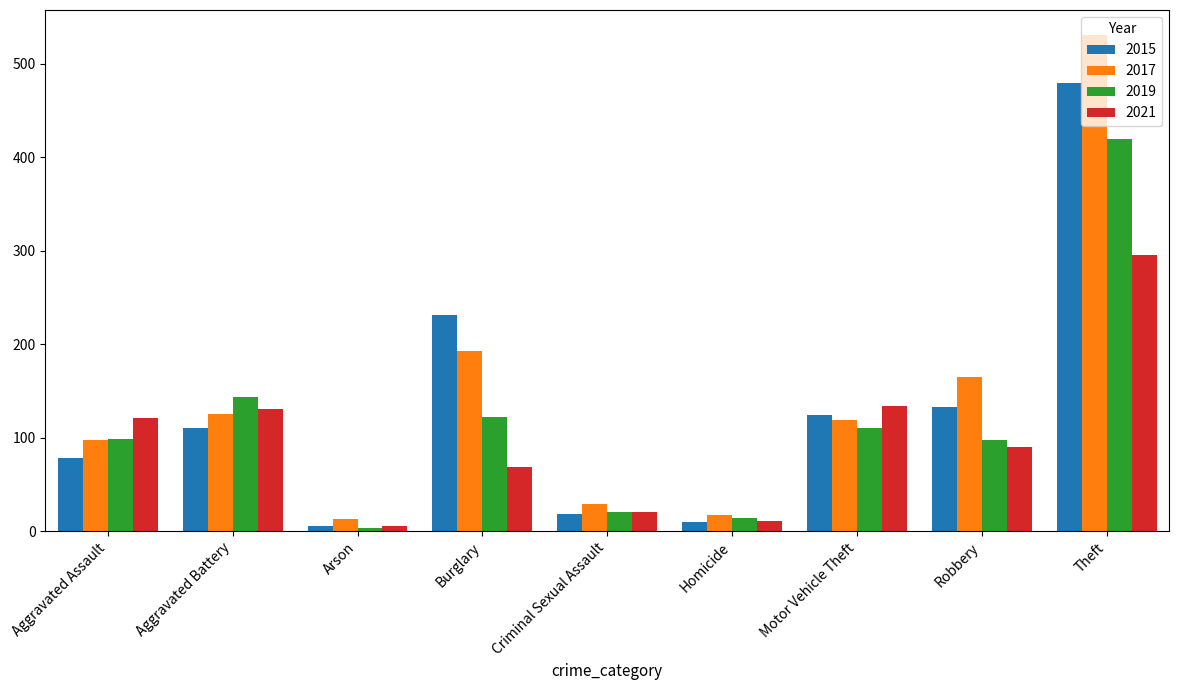

Is the value of 2015 at Motor Vehicle Theft greater than the value of 2019 at Motor Vehicle Theft?

Yes